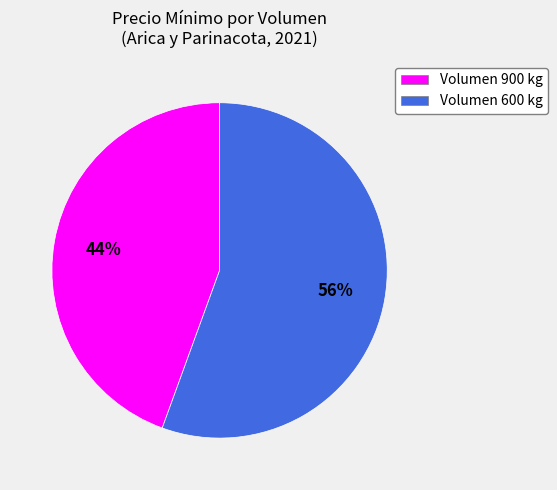

Is there a majority slice in this chart?

Yes